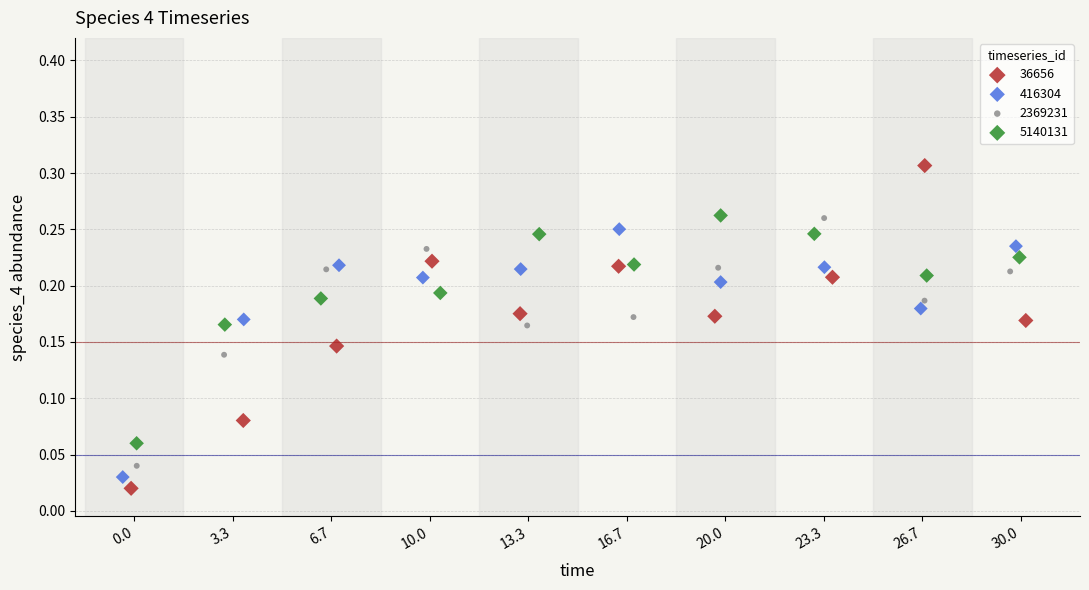

Which series has the widest spread of Y values?

36656